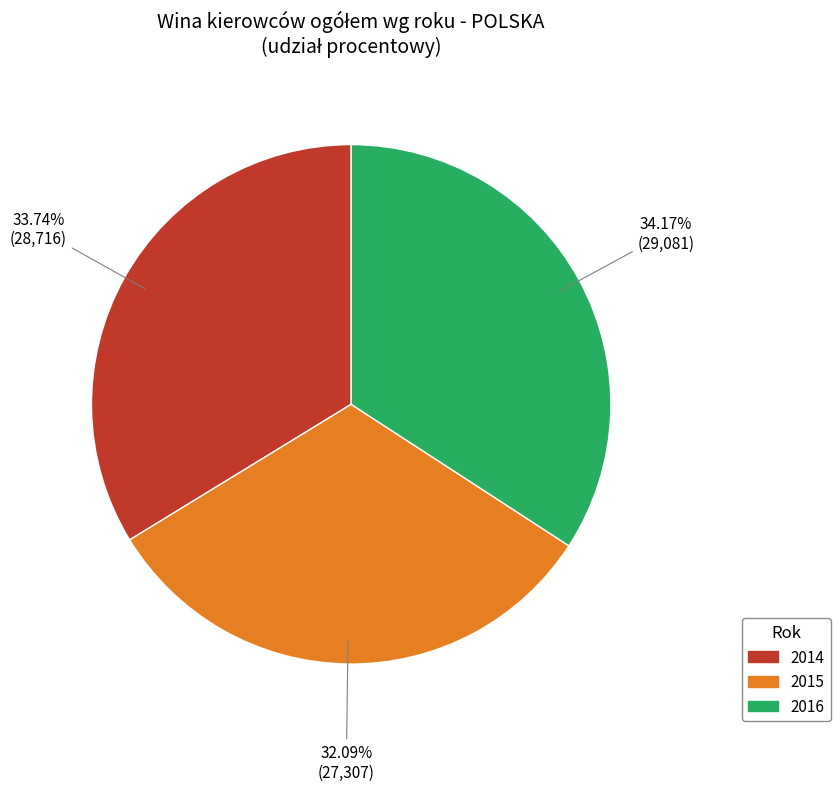

Does any single category account for the majority?

No